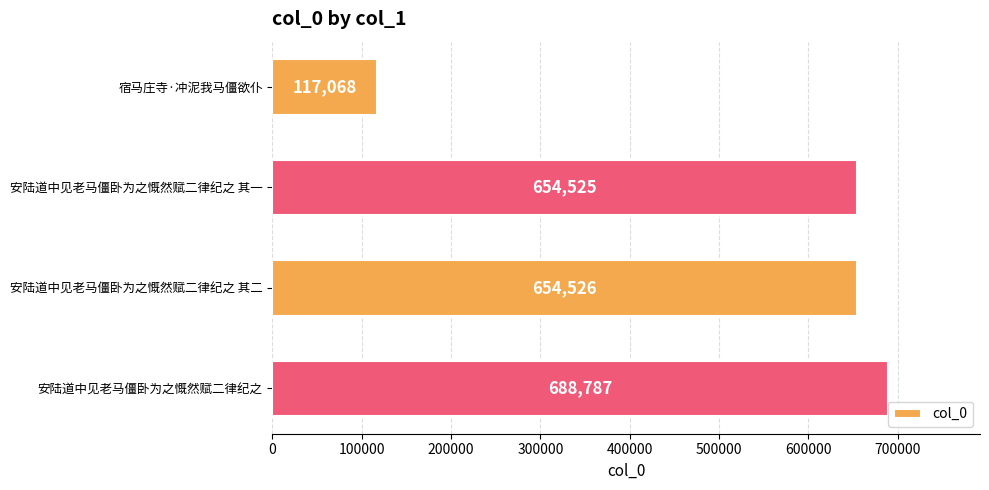

The value at 安陆道中见老马僵卧为之慨然赋二律纪之 其二 is 654526. True or false?

True